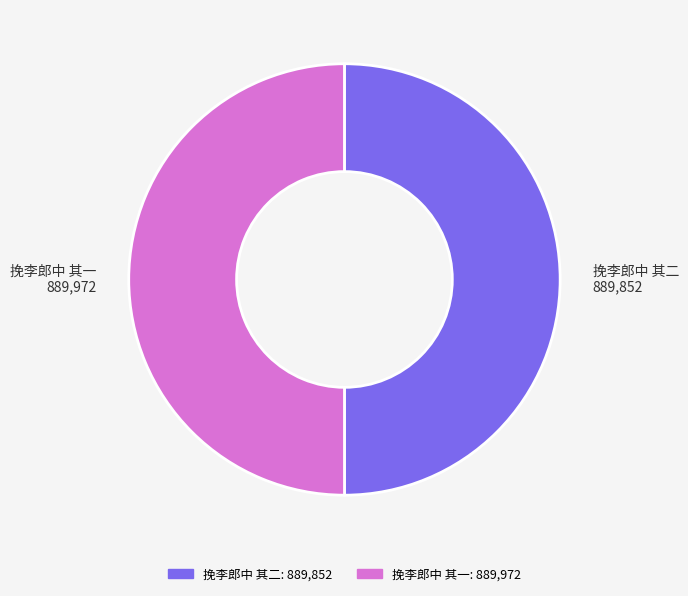

How many slices are in this pie chart?

2